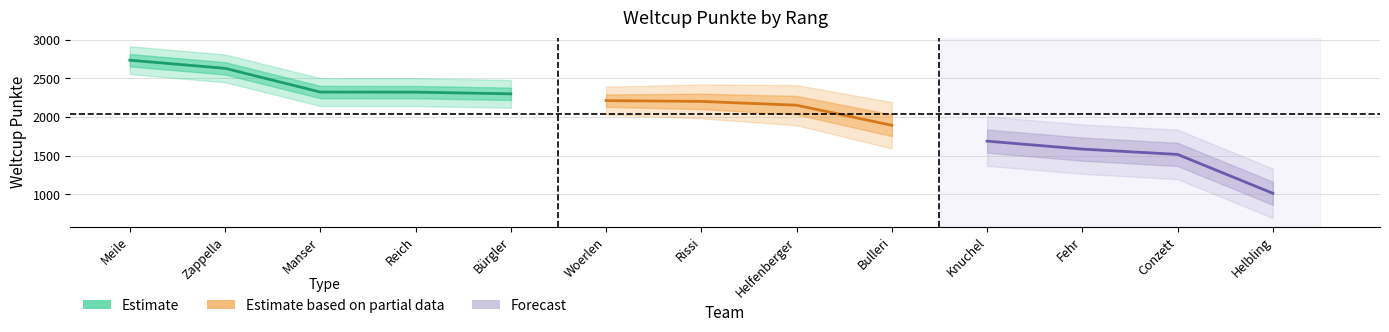

List the labels in order of value, largest first.

Meile, Zappella, Manser, Reich, Bürgler, Woerlen, Rissi, Helfenberger, Bulleri, Knuchel, Fehr, Conzett, Helbling